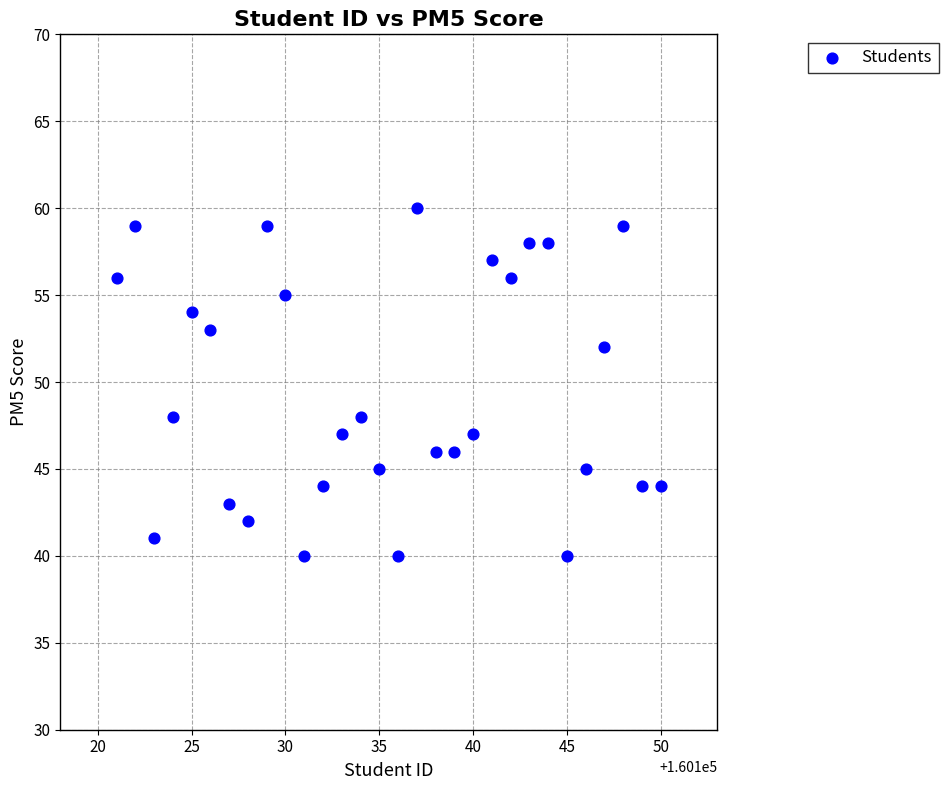

What is the range of Y values (max minus min)?

20